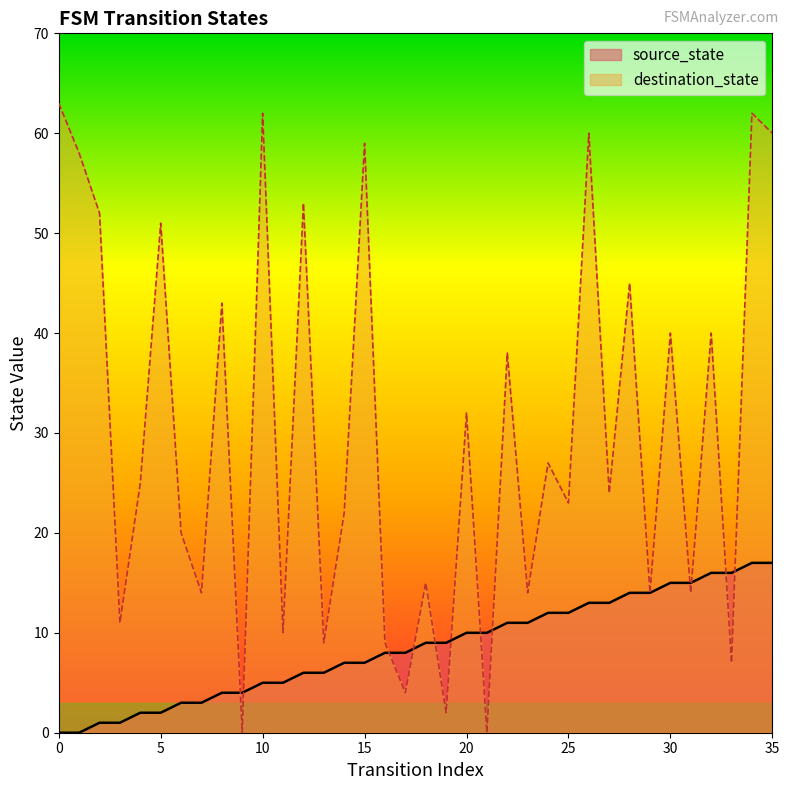

Which series has the largest range (max minus min)?

destination_state